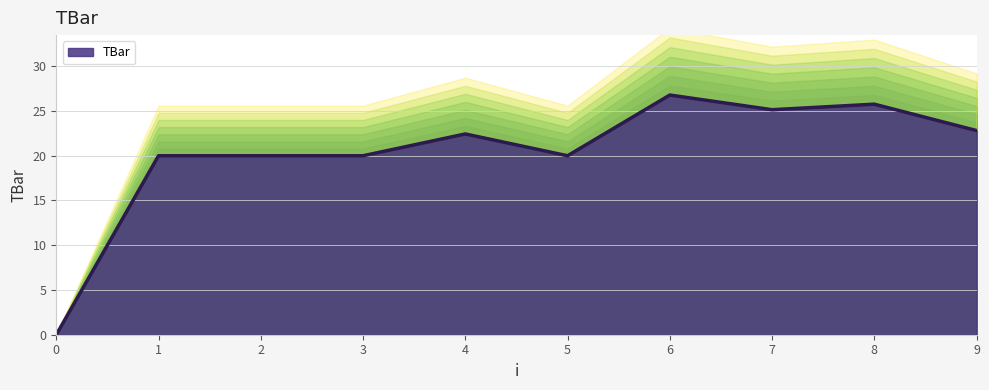

List the labels in order of value, smallest first.

0, 1, 2, 3, 5, 4, 9, 7, 8, 6